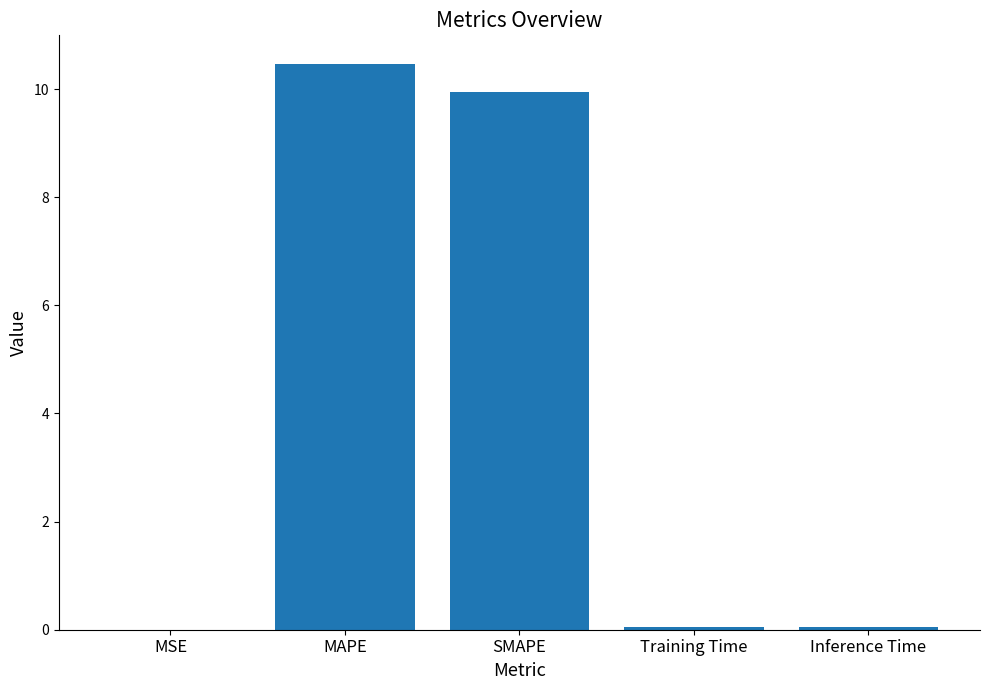

True or false: the data shows 0.0 at Training Time.

True